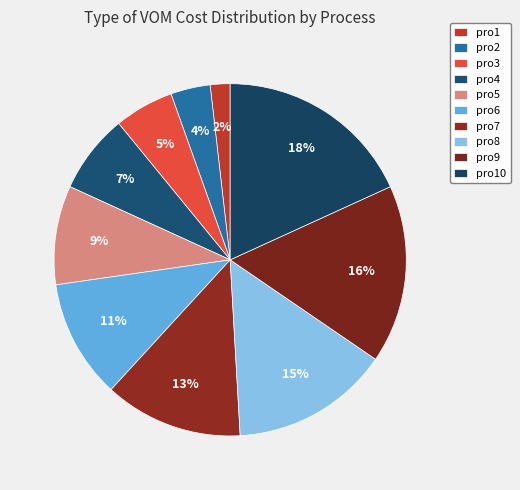

To the nearest percent, what is the difference between the largest and smallest slice percentages?

16%